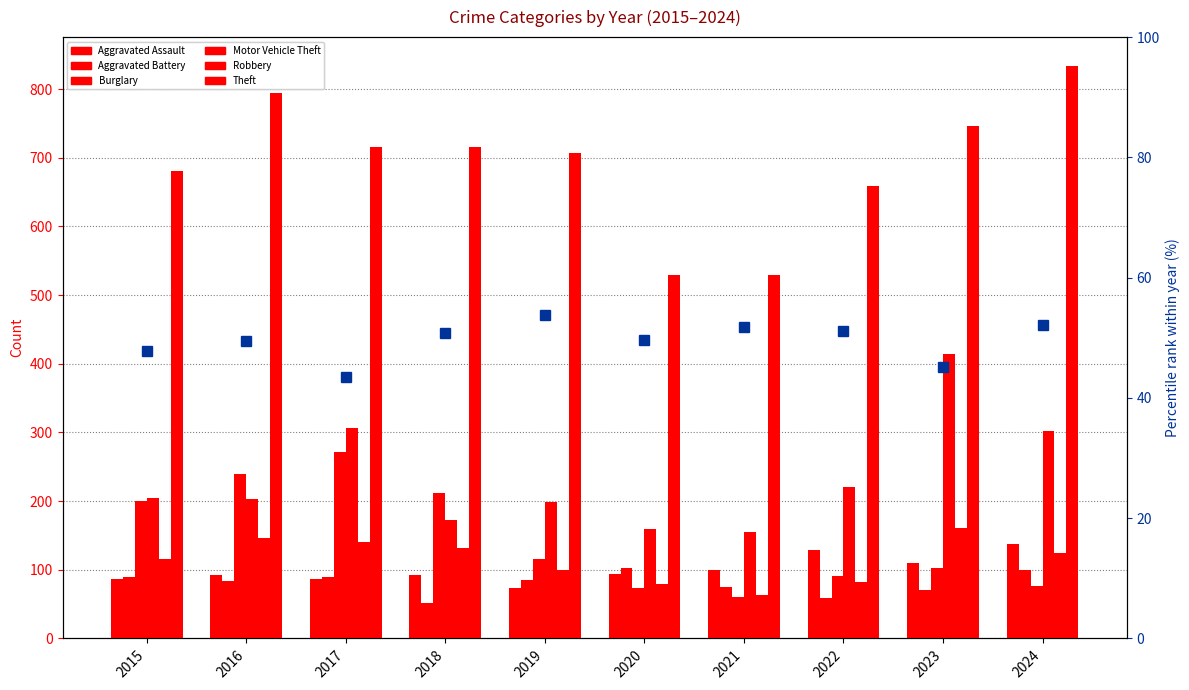

The Aggravated Battery series shows 83 at 2016. True or false?

True